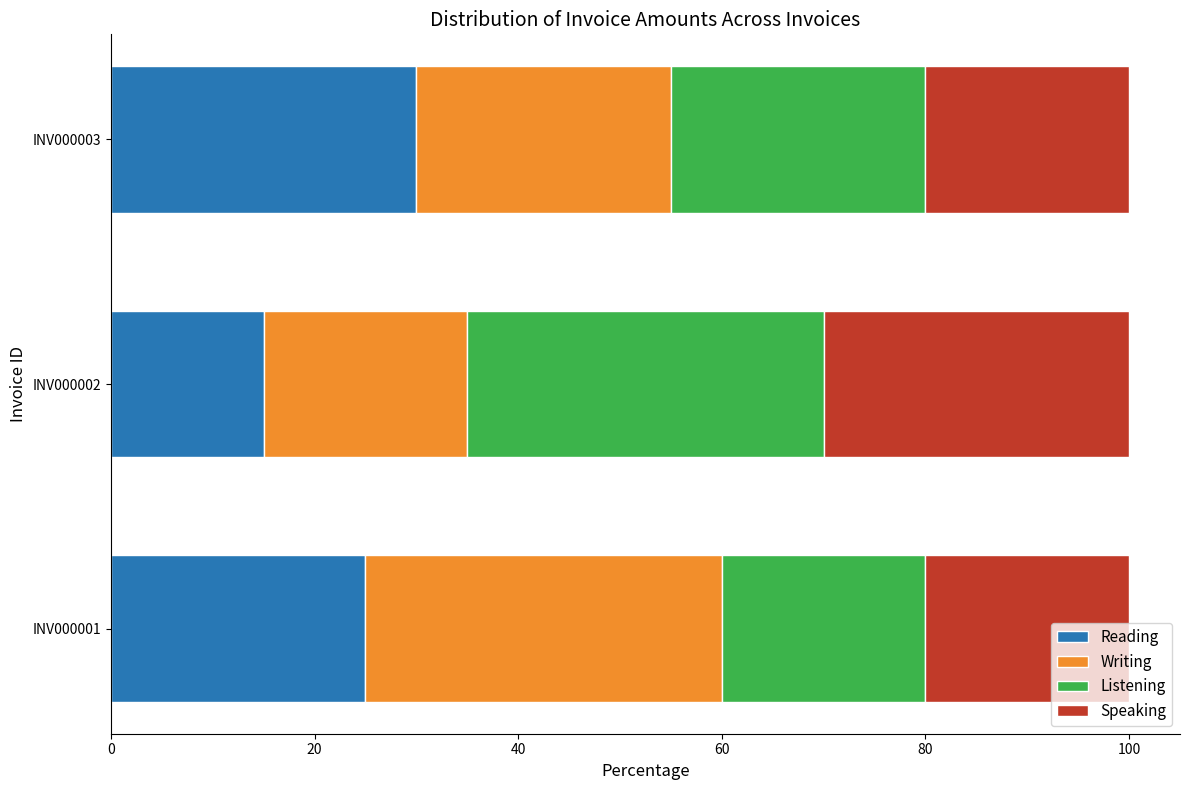

Where is Reading nearest to the value 22?

INV000001